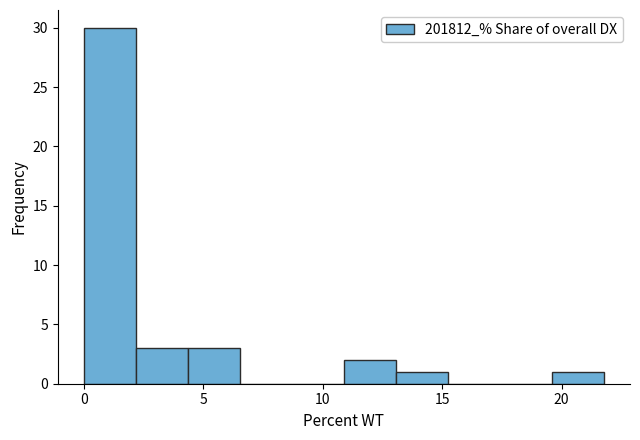

Reading left to right, list every bar in this chart as the range it spans on the x-axis followed by its height. Neither the bar edges nor the heights are printed on the chart, so give them approximately, as read against the axes.

0.0 to 2.0: 30
2.0 to 4.5: 3
4.5 to 6.5: 3
6.5 to 8.5: 0
8.5 to 11.0: 0
11.0 to 13.0: 2
13.0 to 15.0: 1
15.0 to 17.5: 0
17.5 to 19.5: 0
19.5 to 22.0: 1